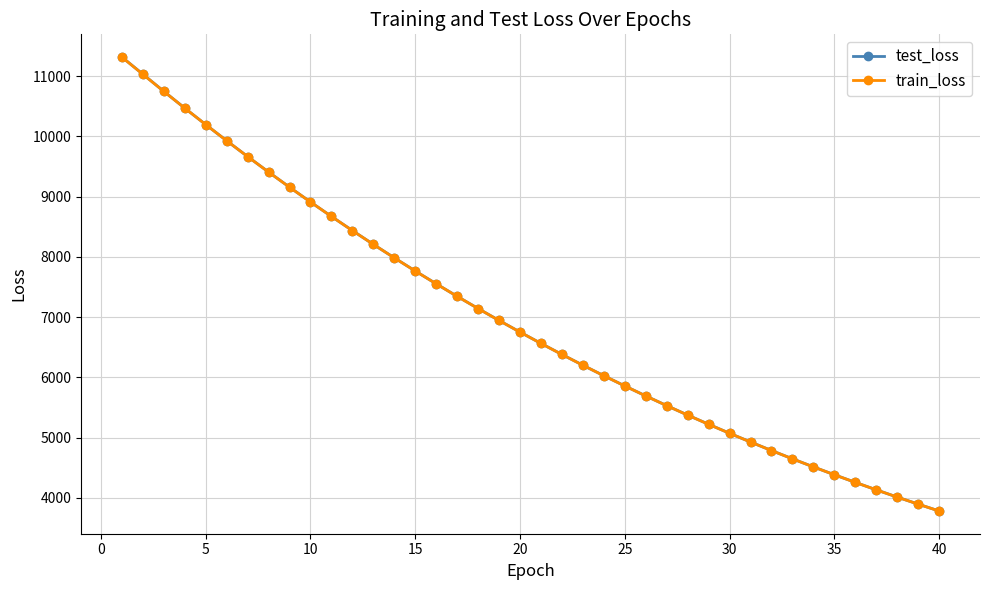

Which series has the widest spread of values?

test_loss